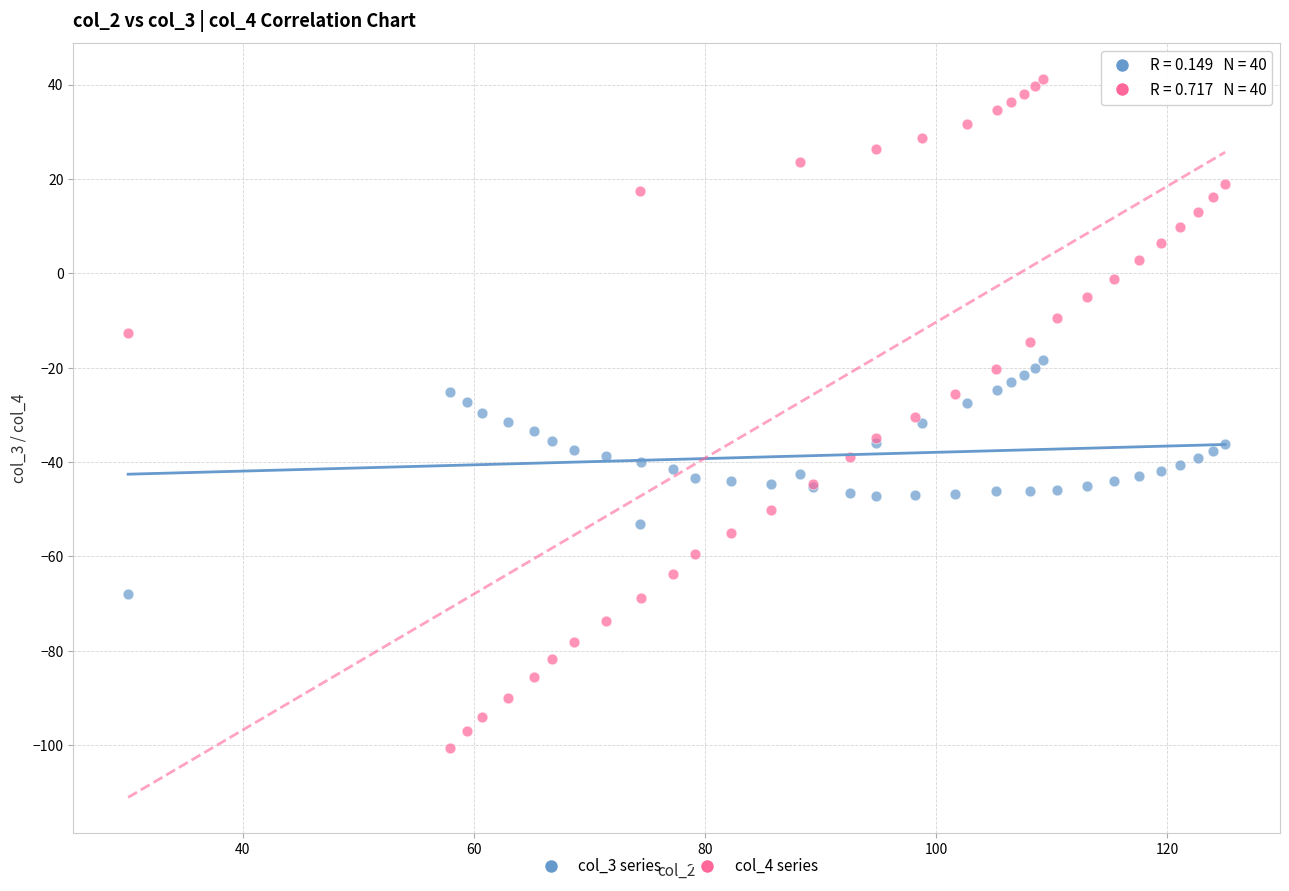

Which series contains the highest Y value?

col_4 series